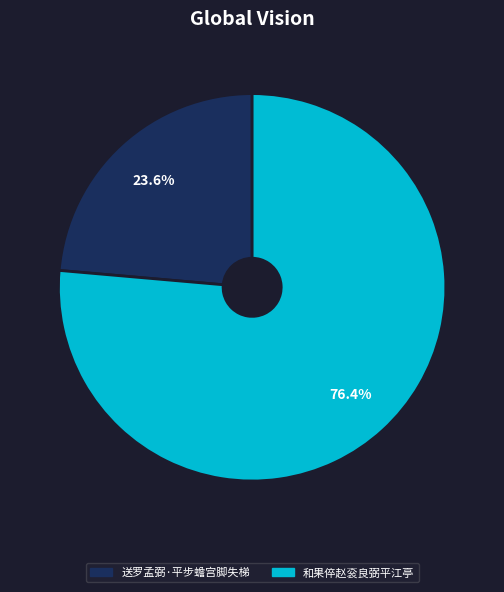

What is the smallest slice in the pie chart?

送罗孟弼·平步蟾宫脚失梯